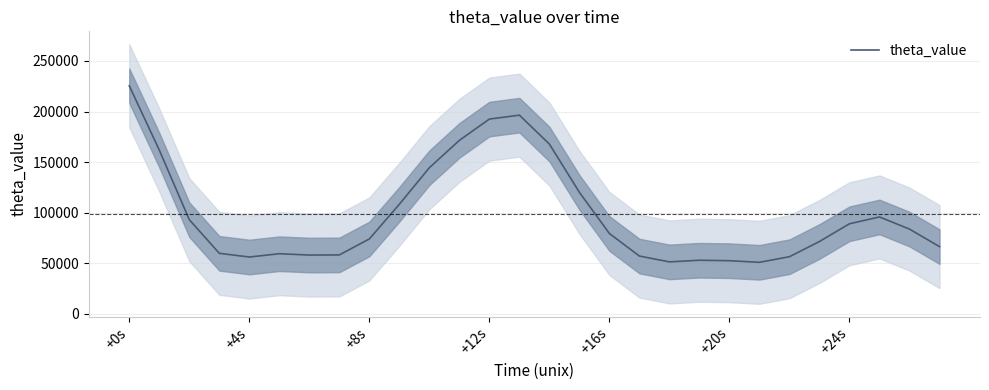

Which category has the highest value in the theta_value series?

+0s